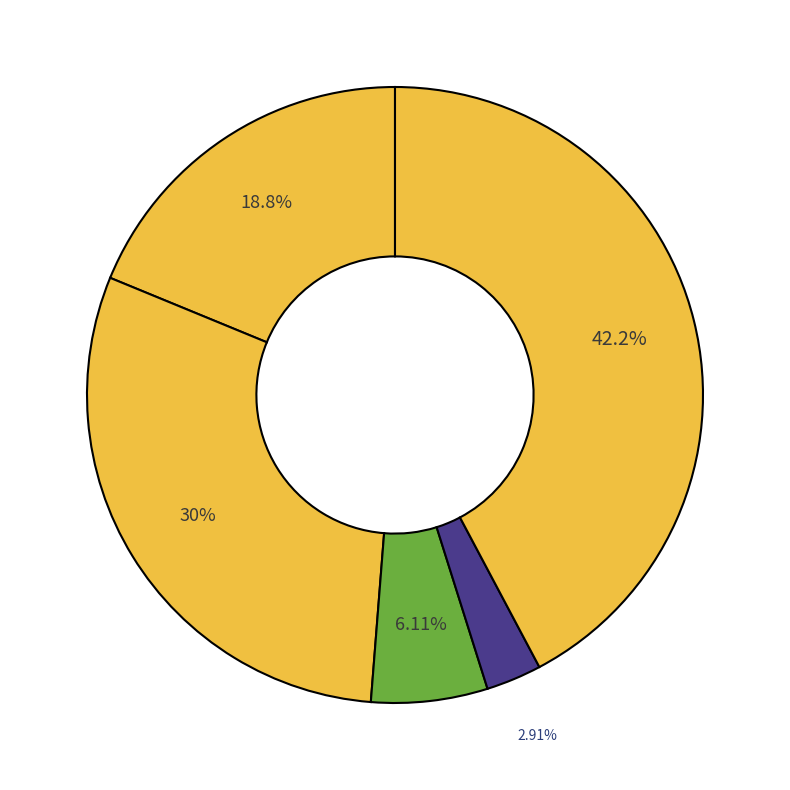

Which slice is the smallest?

Homicide